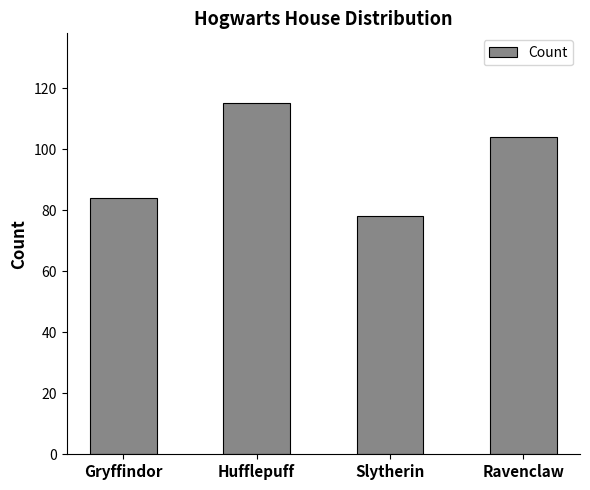

At which category does the chart reach its minimum across all series?

Slytherin